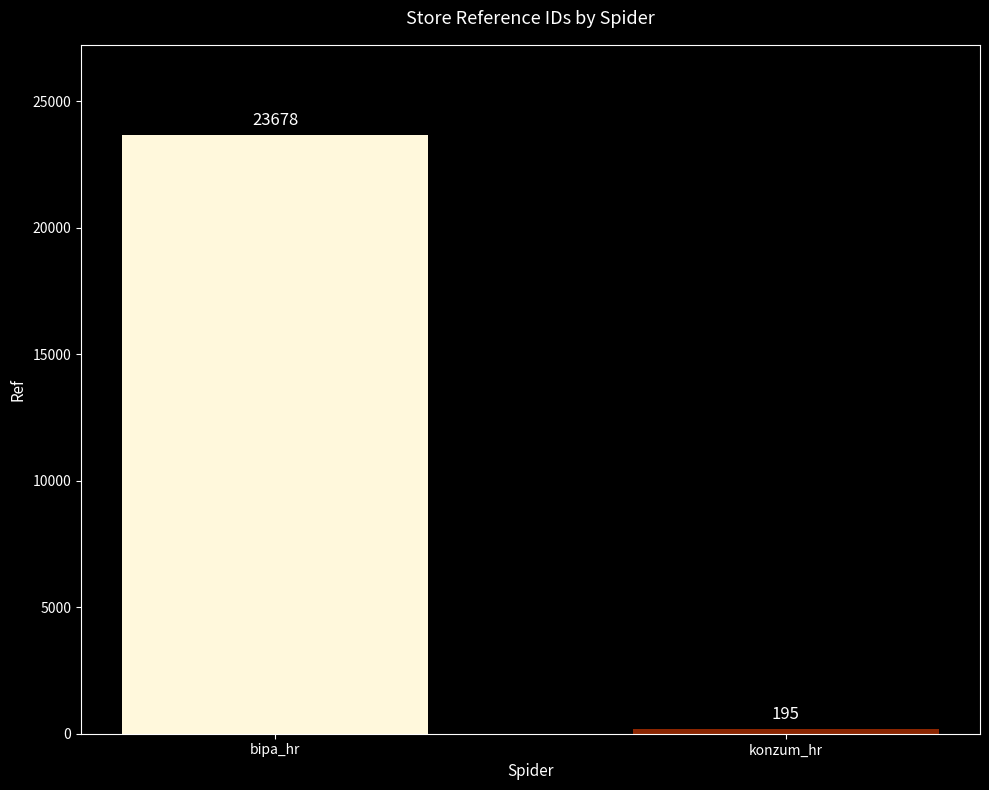

Which has a higher value, bipa_hr or konzum_hr?

bipa_hr